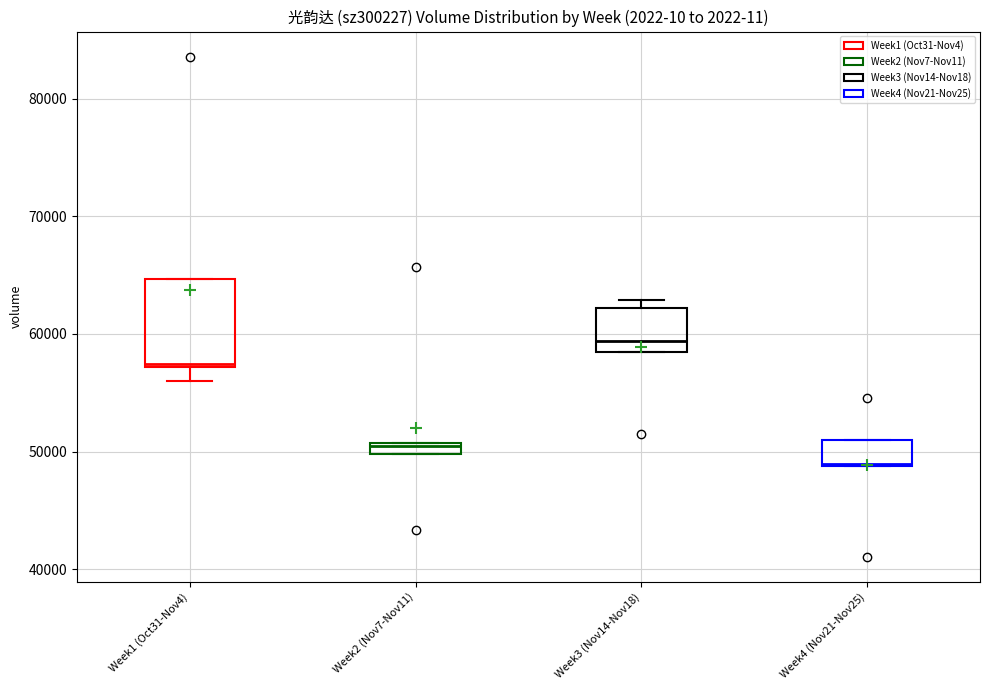

Which box has the lowest median line?

Week4 (Nov21-Nov25)